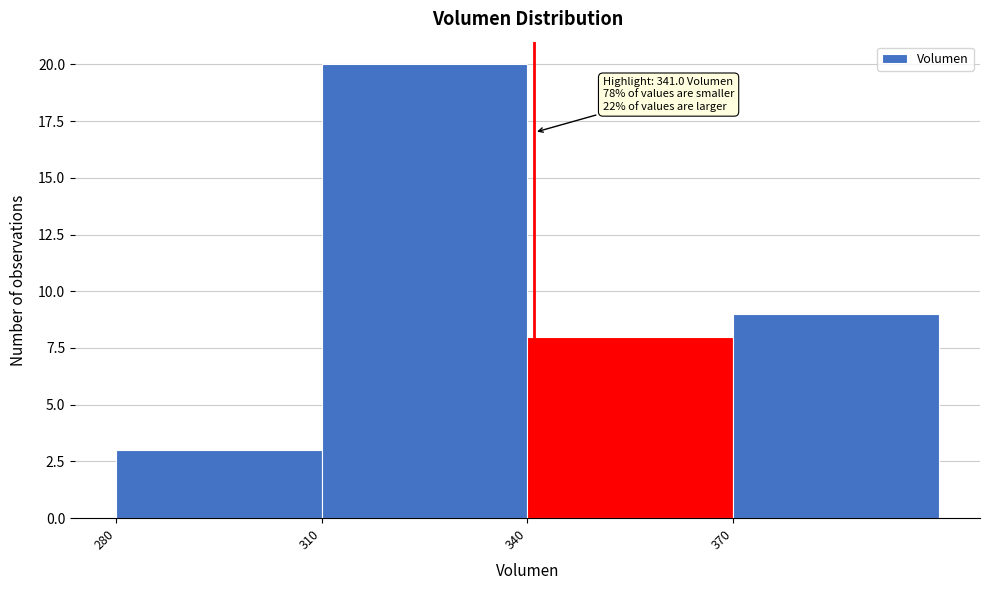

Over which range of the x-axis is the bar tallest?

310 to 340